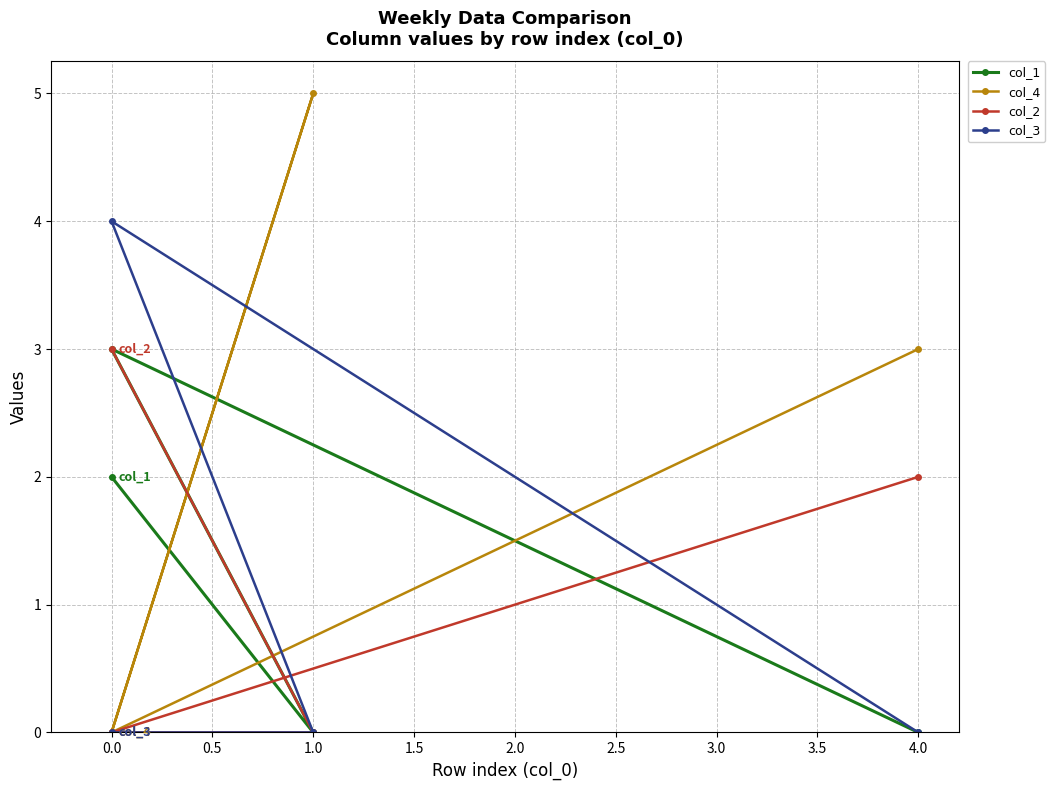

Is this an area chart (filled region under the line)?

No